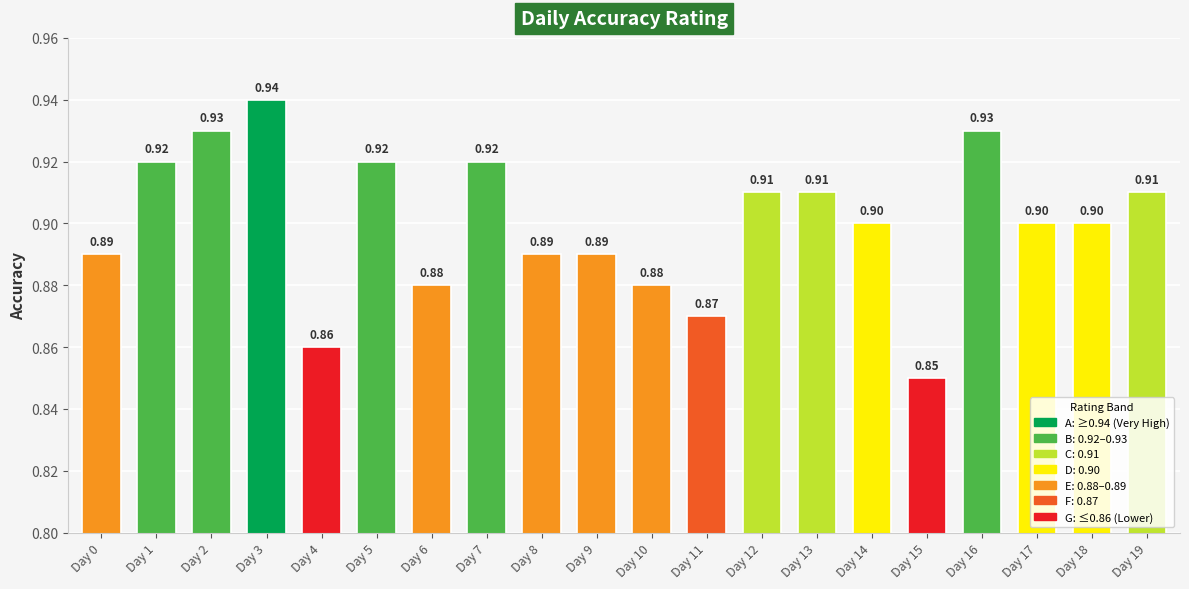

Which has a higher value, Day 19 or Day 8?

Day 19